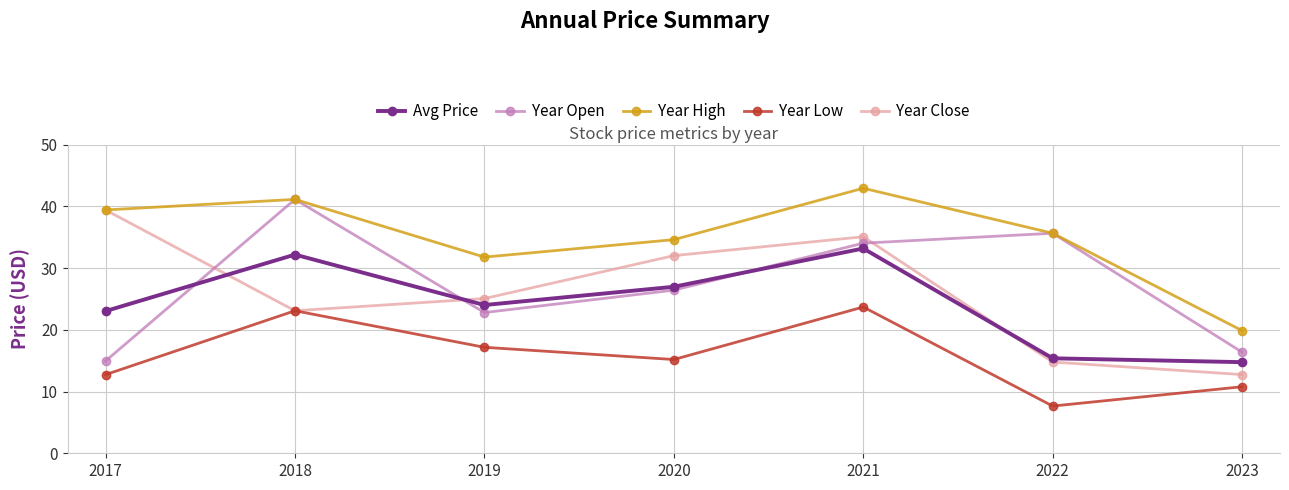

What is the value of the Year Close point at the 2nd from the left?

23.1